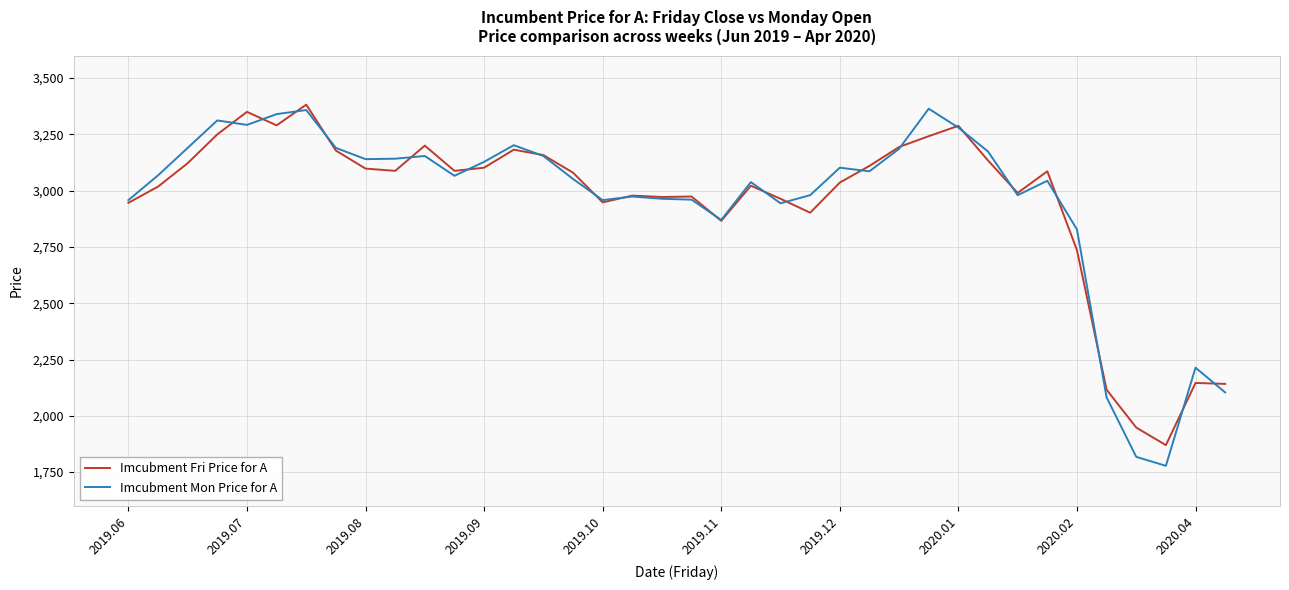

What is the smallest value displayed?

1778